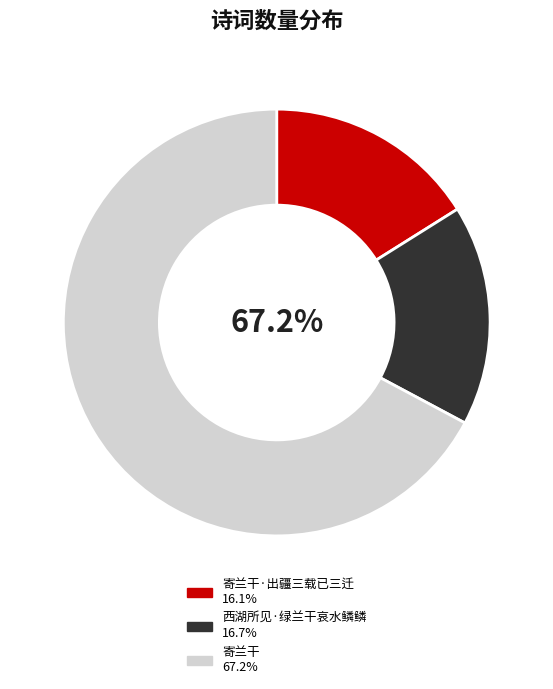

Which slice is the smallest?

寄兰干·出疆三载已三迁